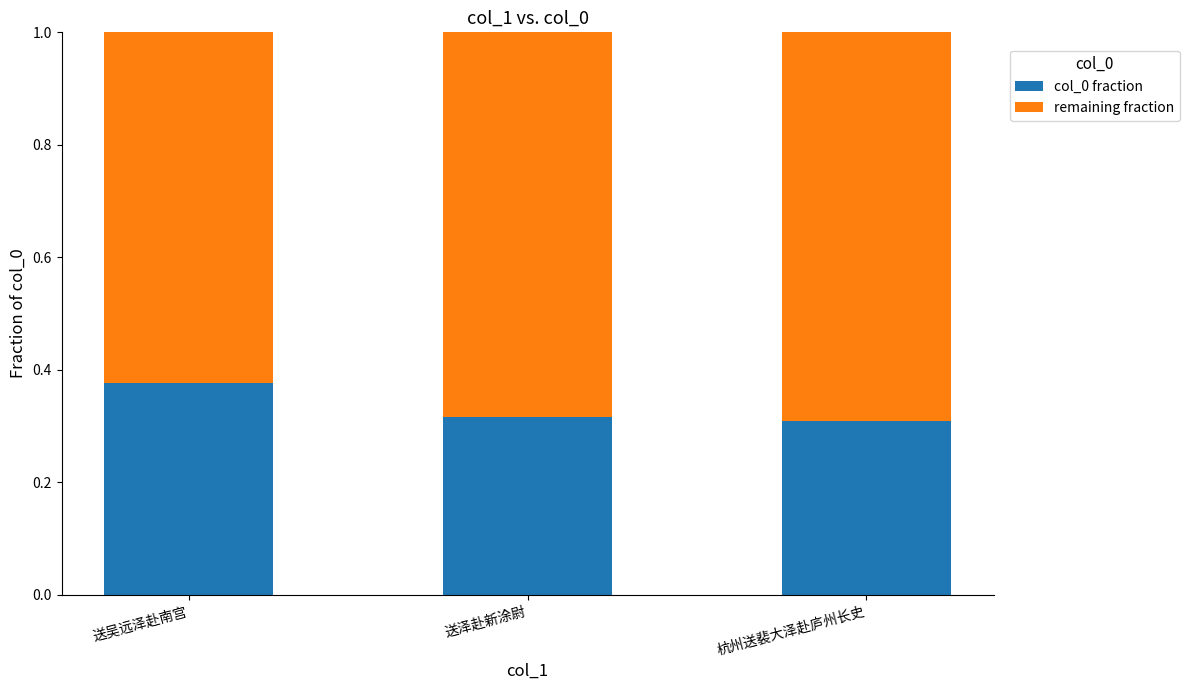

Does the chart contain any negative values?

No